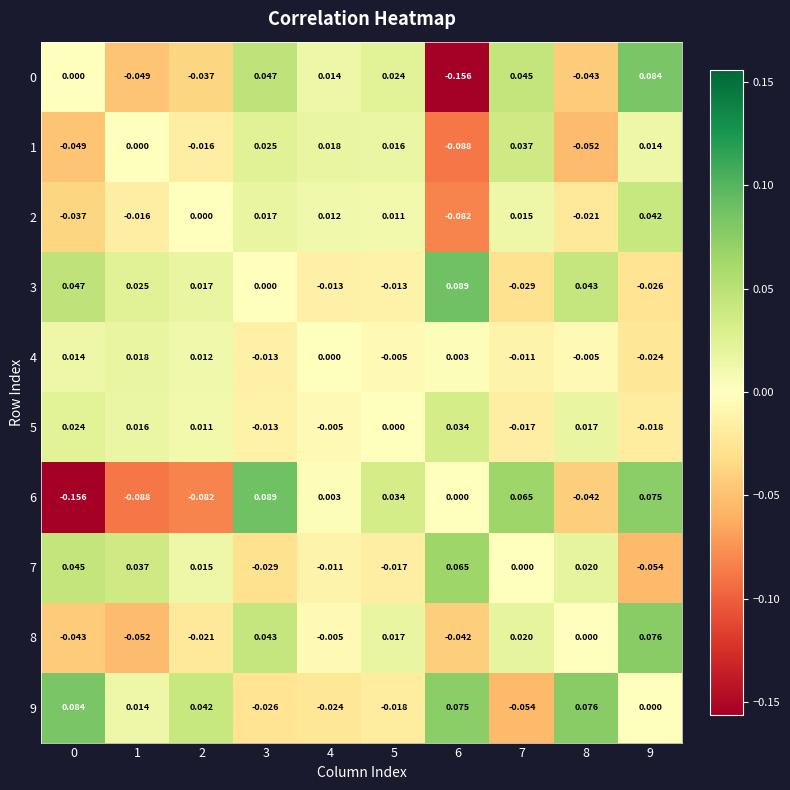

How many data points does each series have?

10